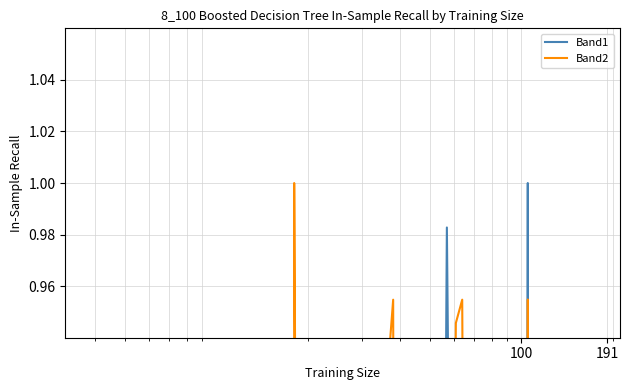

Is this an area chart (filled region under the line)?

No